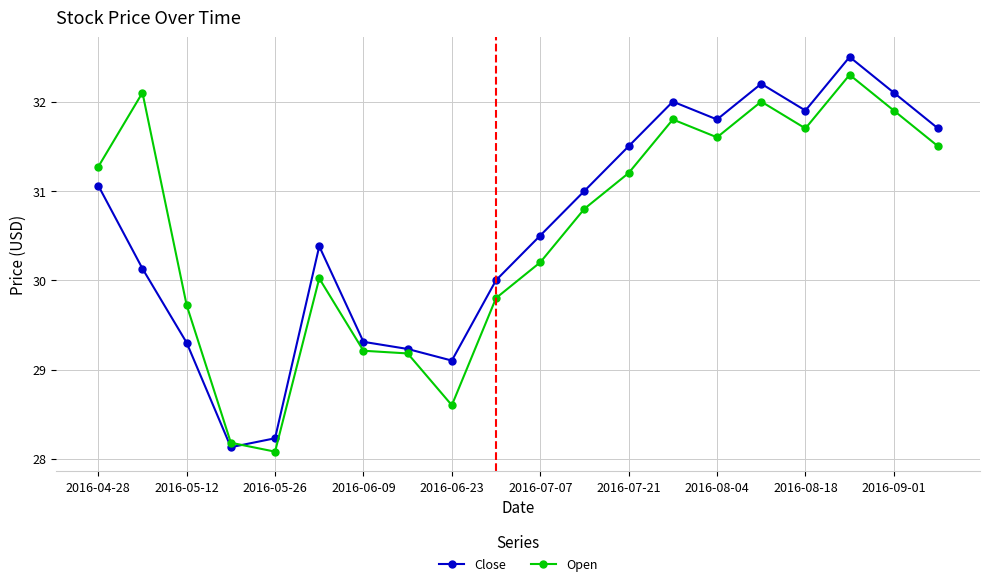

What is the minimum value for Open?

28.1